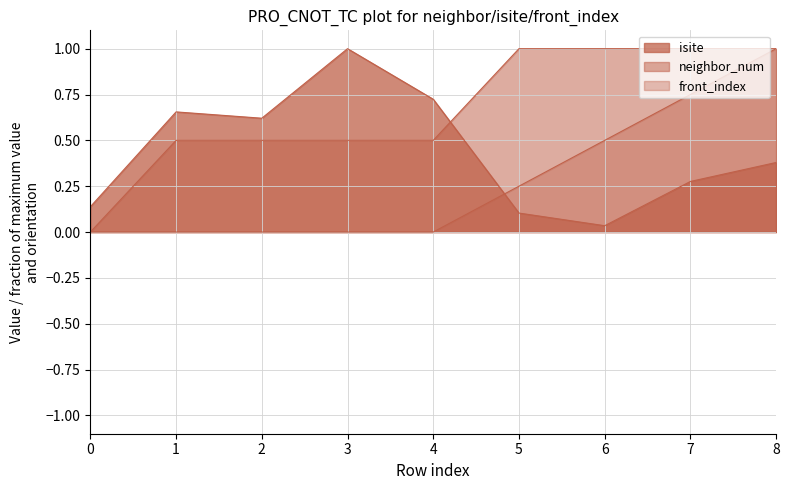

Reading left to right, extract all data points from this chart.

isite: 0=0.1	1=0.7	2=0.6	3=1.0	4=0.7	5=0.1	6=0.0	7=0.3	8=0.4
neighbor_num: 0=0.0	1=0.5	2=0.5	3=0.5	4=0.5	5=1.0	6=1.0	7=1.0	8=1.0
front_index: 0=0.0	1=0.0	2=0.0	3=0.0	4=0.0	5=0.2	6=0.5	7=0.8	8=1.0